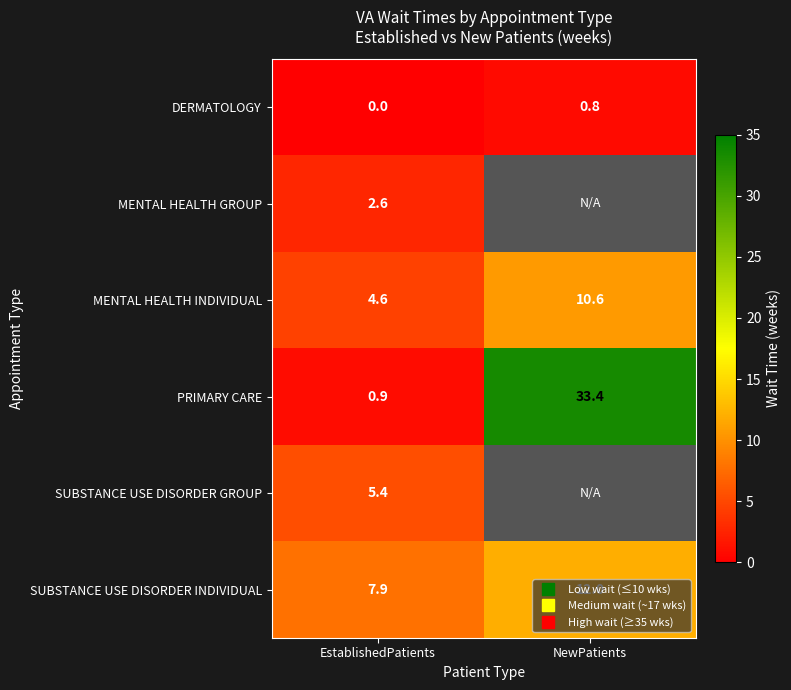

Is it true that SUBSTANCE USE DISORDER INDIVIDUAL equals 3.2 at EstablishedPatients?

False